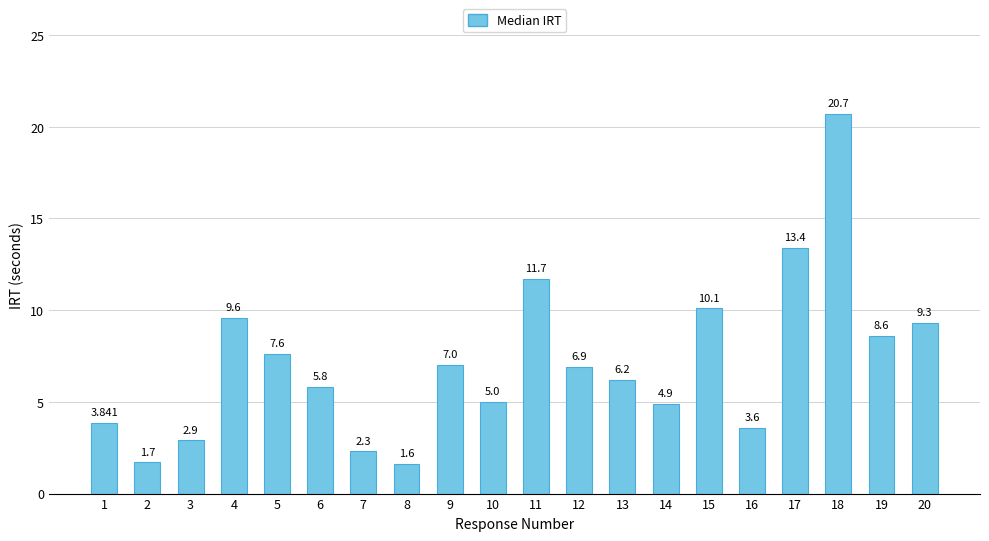

Rank the categories by value from highest to lowest.

18, 17, 11, 15, 4, 20, 19, 5, 9, 12, 13, 6, 10, 14, 1, 16, 3, 7, 2, 8